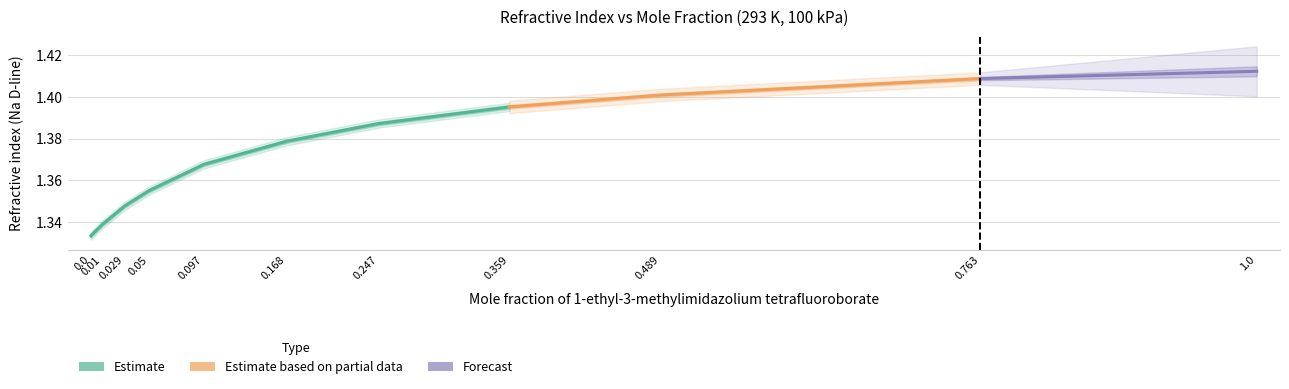

Count the Refractive index (Na D-line) values in the range 1 to 2.

11